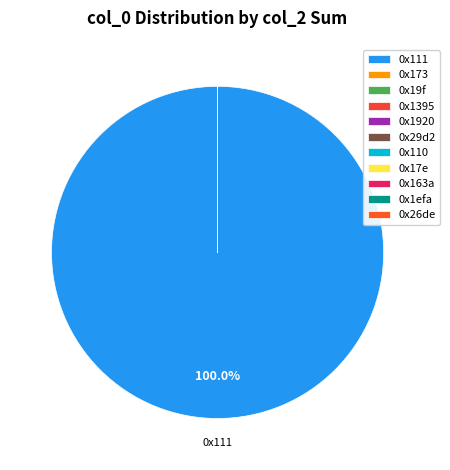

The 0x29d2 slice represents 0% of the pie. True or false?

True